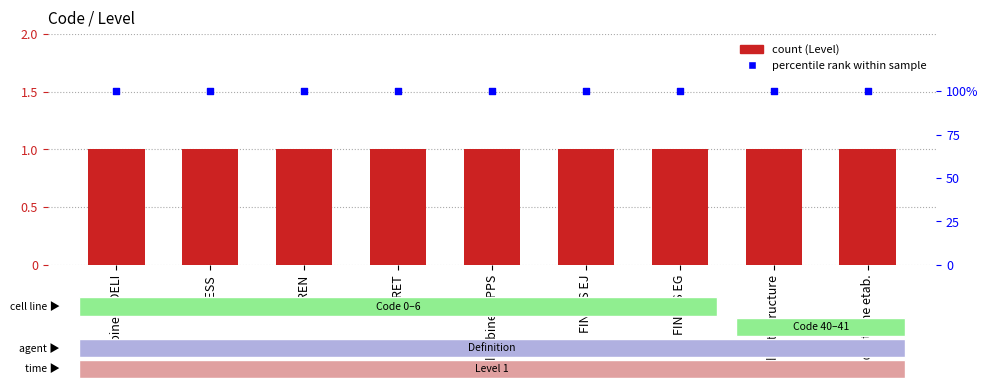

What is the total value across all series at SIREN?

101